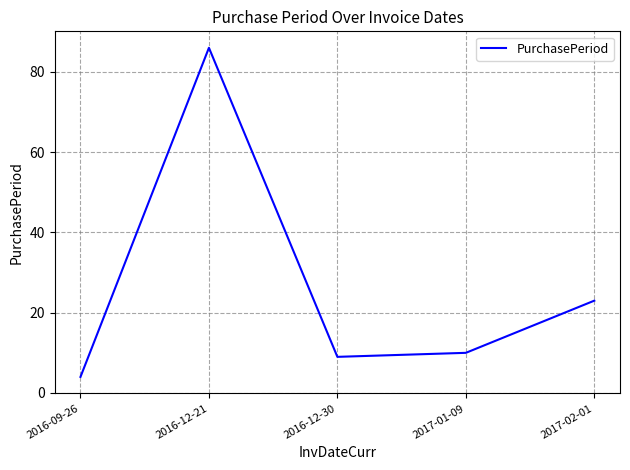

Which label corresponds to the smallest value in the chart?

2016-09-26